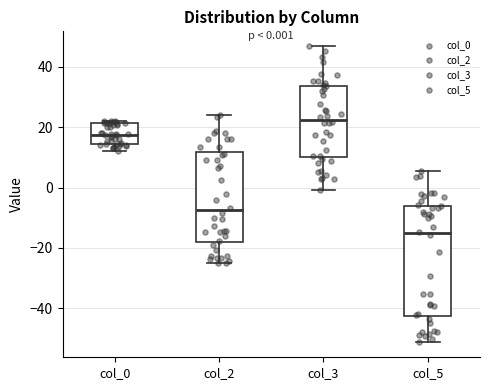

Which box is the tallest, from its lower edge to its upper edge?

col_5